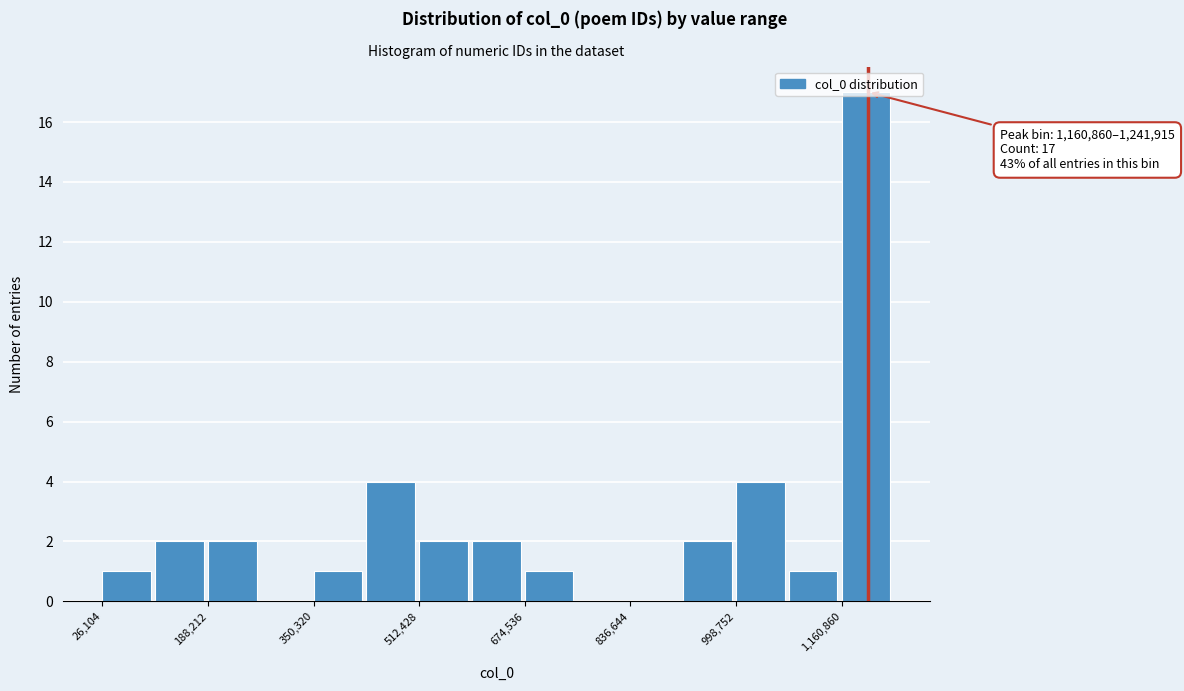

Which range on the x-axis has the tallest bar?

1160000 to 1240000